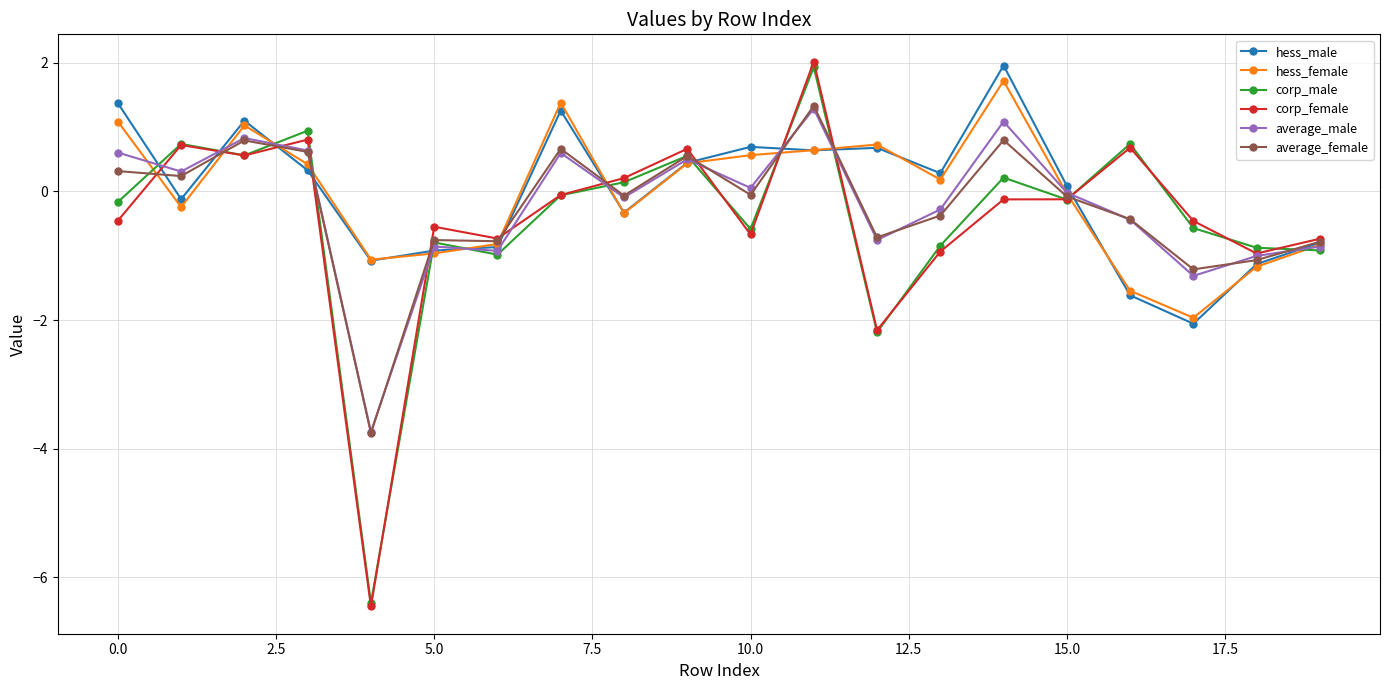

How many times do corp_female and hess_female cross each other?

11